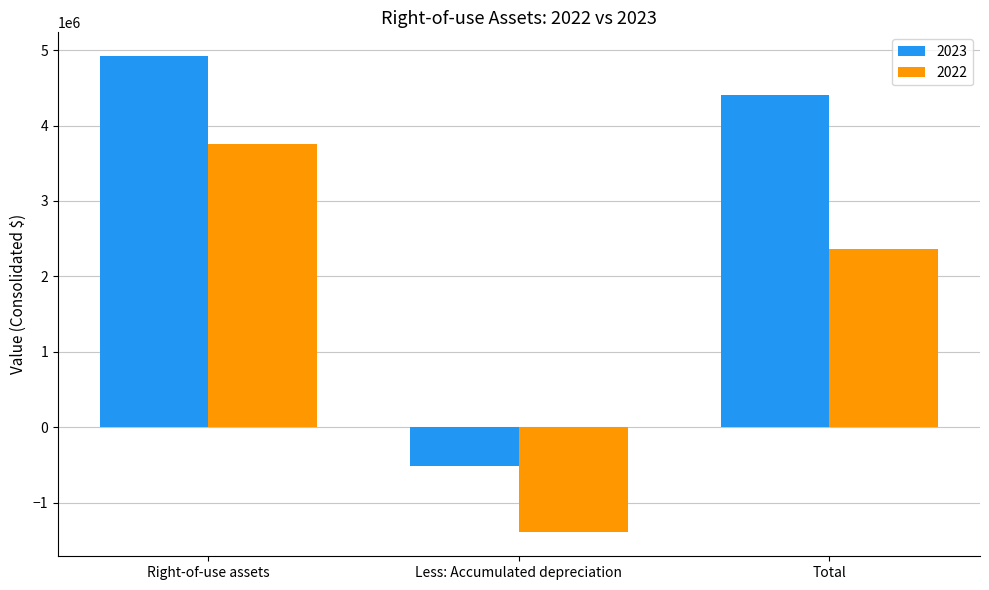

Reading left to right, what are all the values shown in this chart?

2023: Right-of-use assets=4919097	Less: Accumulated depreciation=-511861	Total=4407236
2022: Right-of-use assets=3760498	Less: Accumulated depreciation=-1391972	Total=2368526